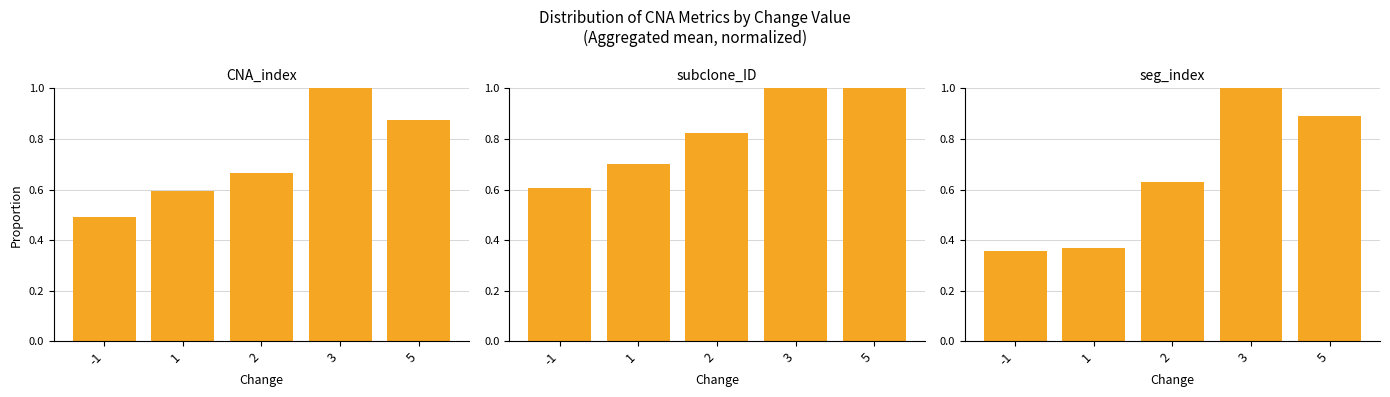

True or false: CNA_index has a value of 0.7 at 2.

True